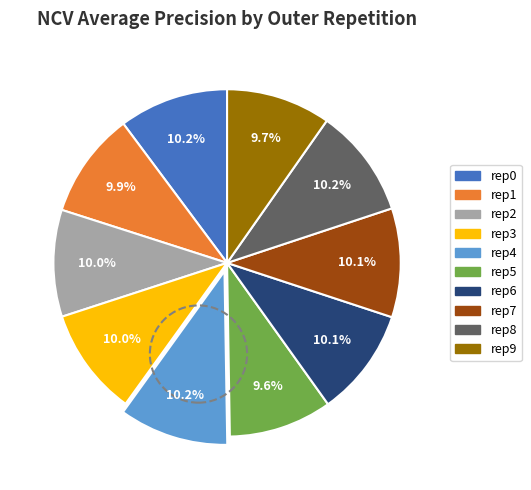

Does any single category account for the majority?

No